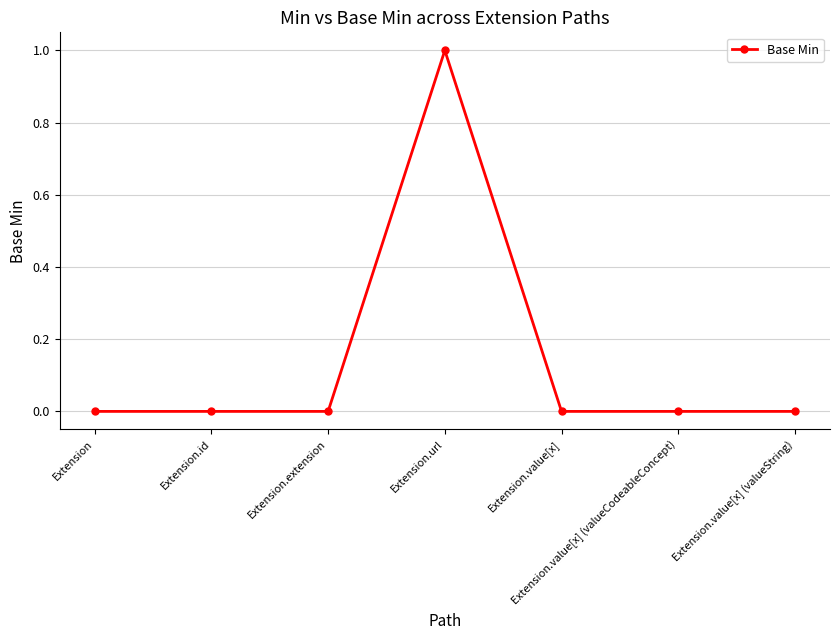

Which category has the highest value across all series?

Extension.url